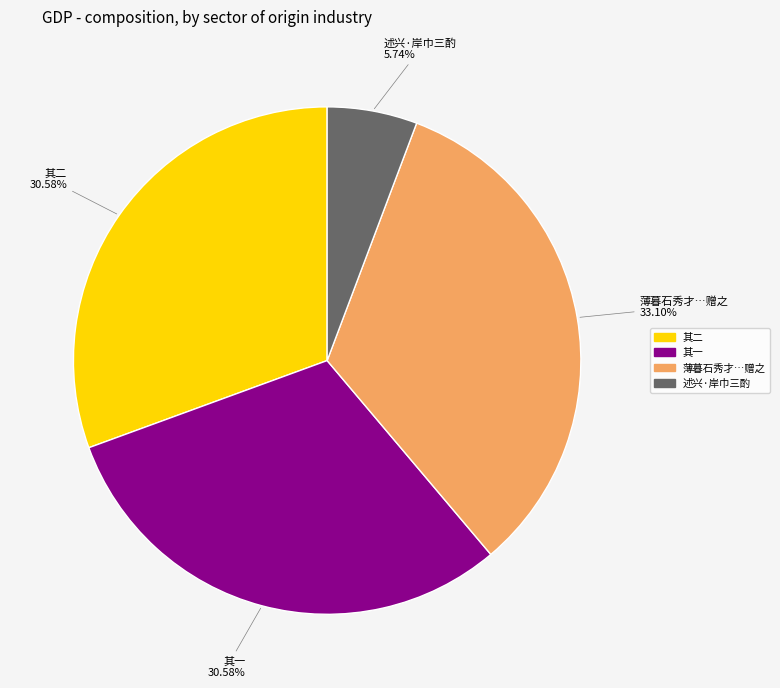

Does any single category account for the majority?

No